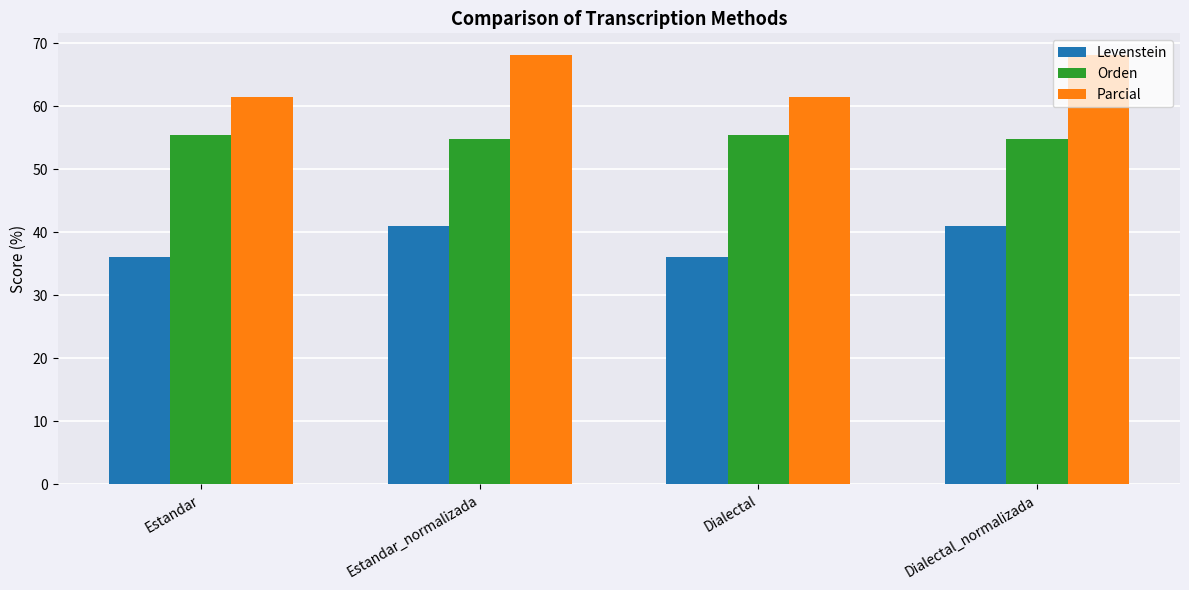

At which label does Levenstein first exceed 40?

Estandar_normalizada